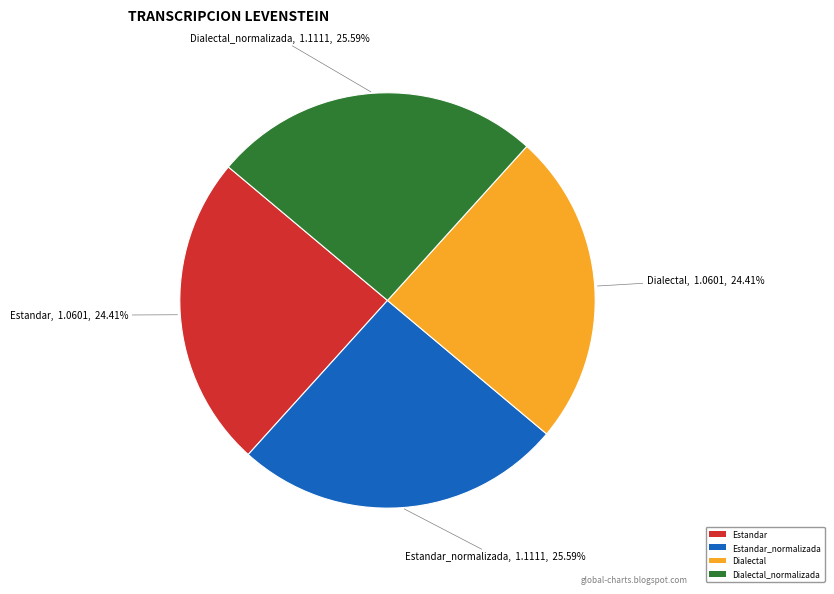

Which has a higher value, Estandar or Dialectal_normalizada?

Dialectal_normalizada